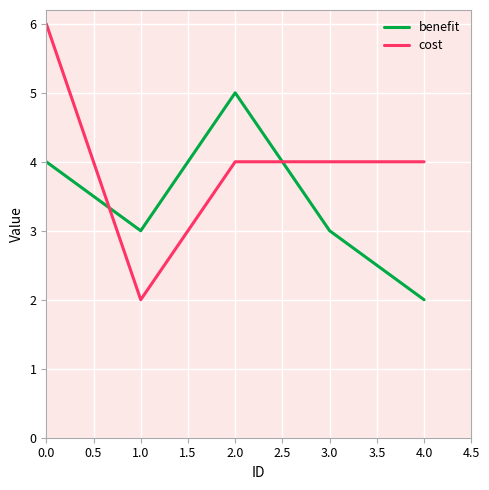

Where is the first local minimum for cost?

1.0